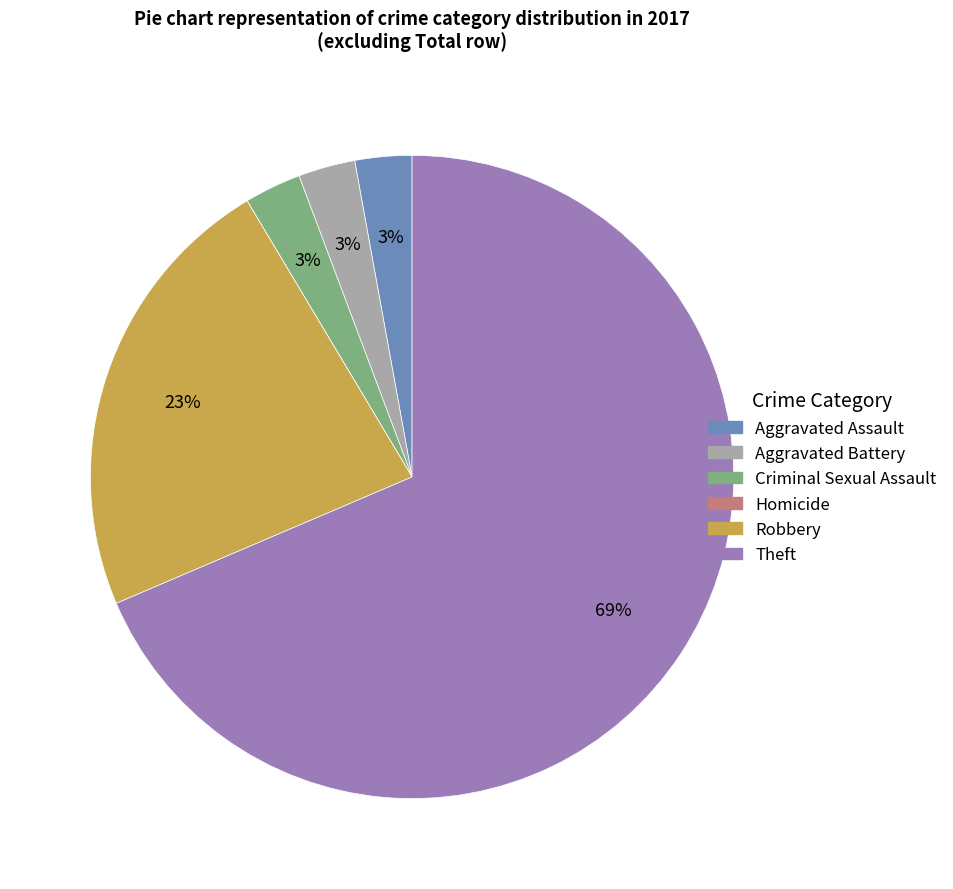

True or false: Theft accounts for 69% of the total.

True